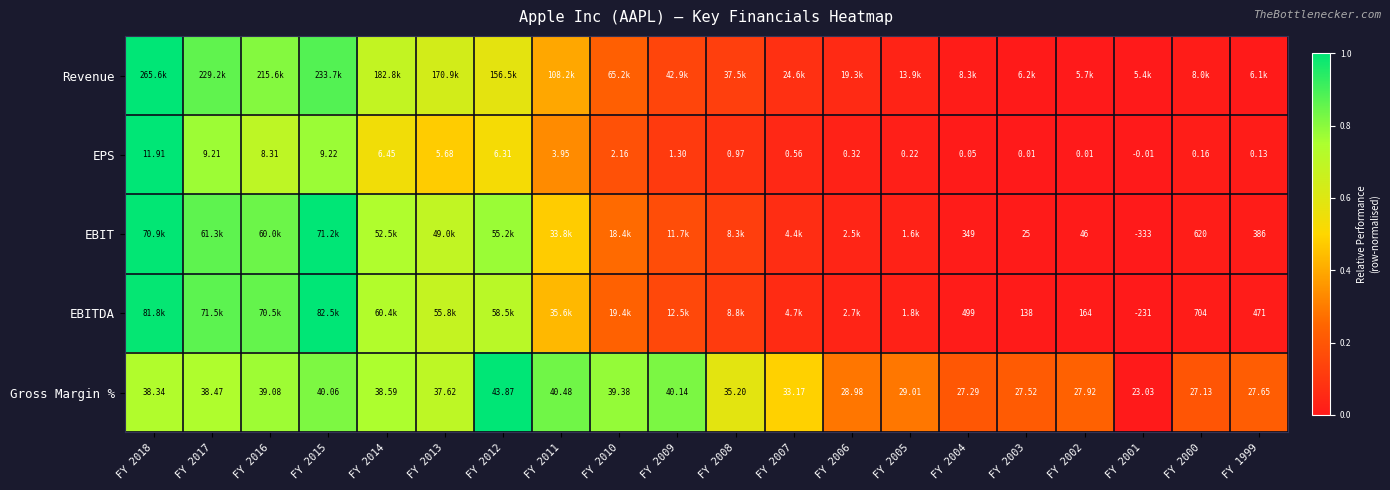

Which series has the largest range (max minus min)?

Revenue